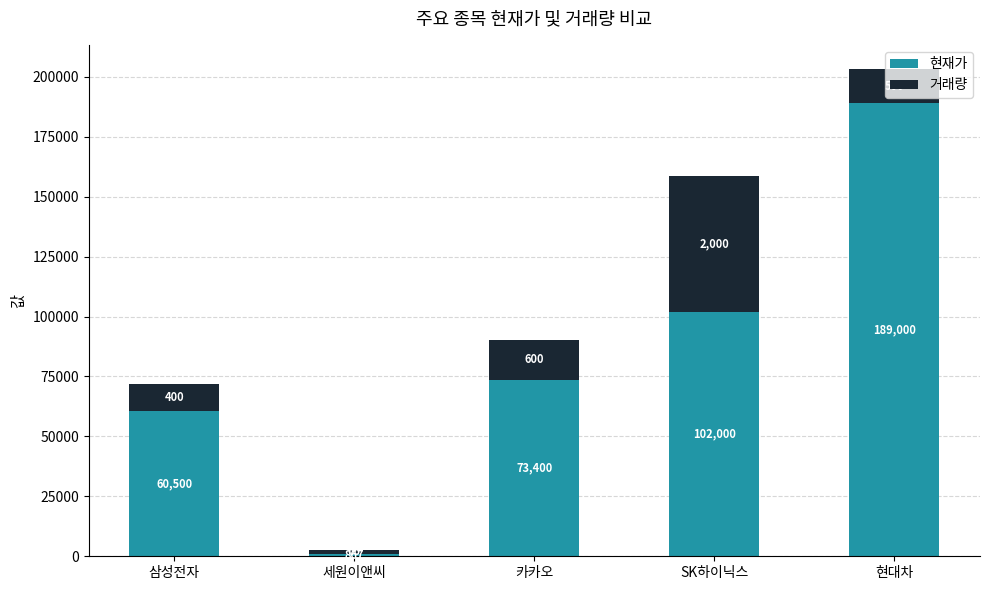

Rank the categories by 현재가 value from lowest to highest.

세원이앤씨, 삼성전자, 카카오, SK하이닉스, 현대차